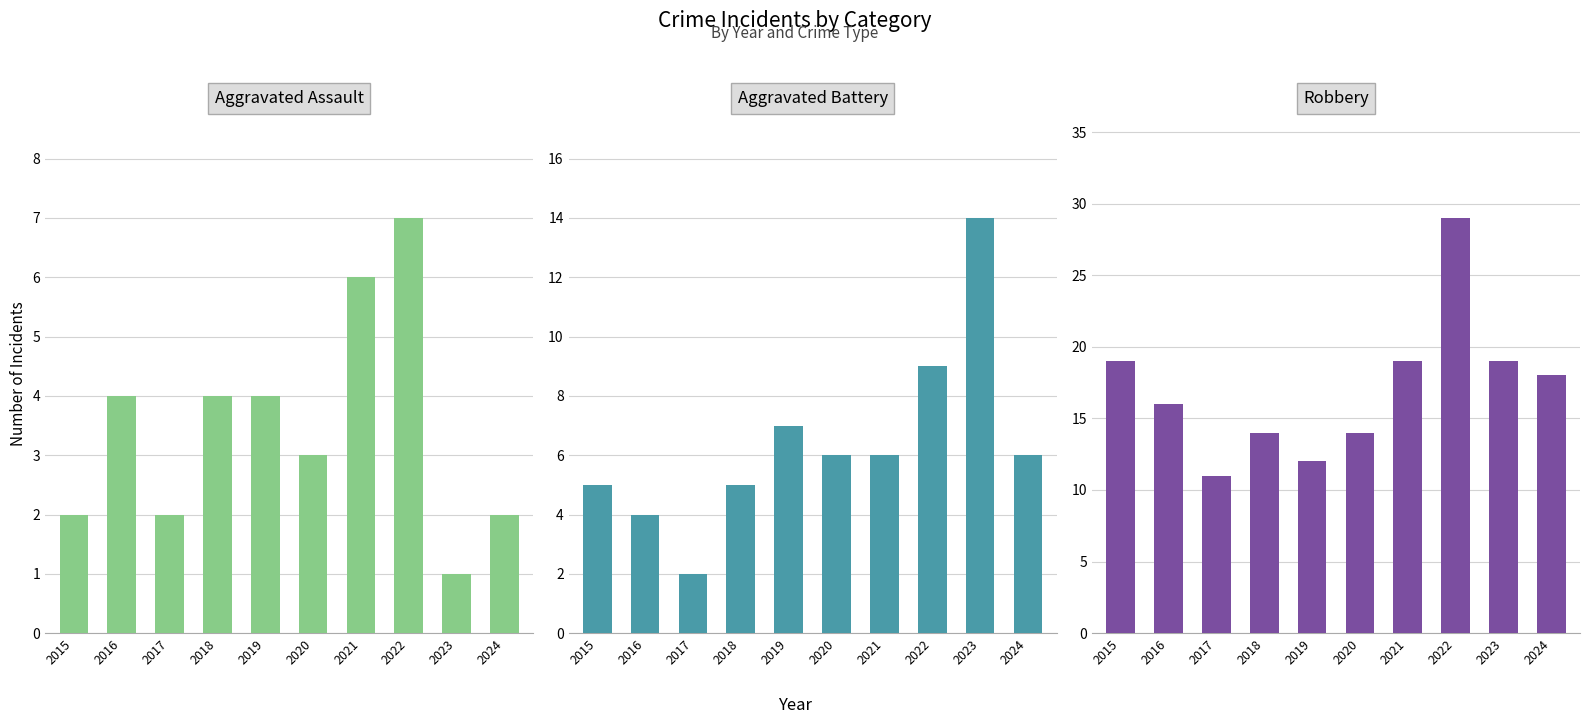

What is the average value of the Robbery series?

17